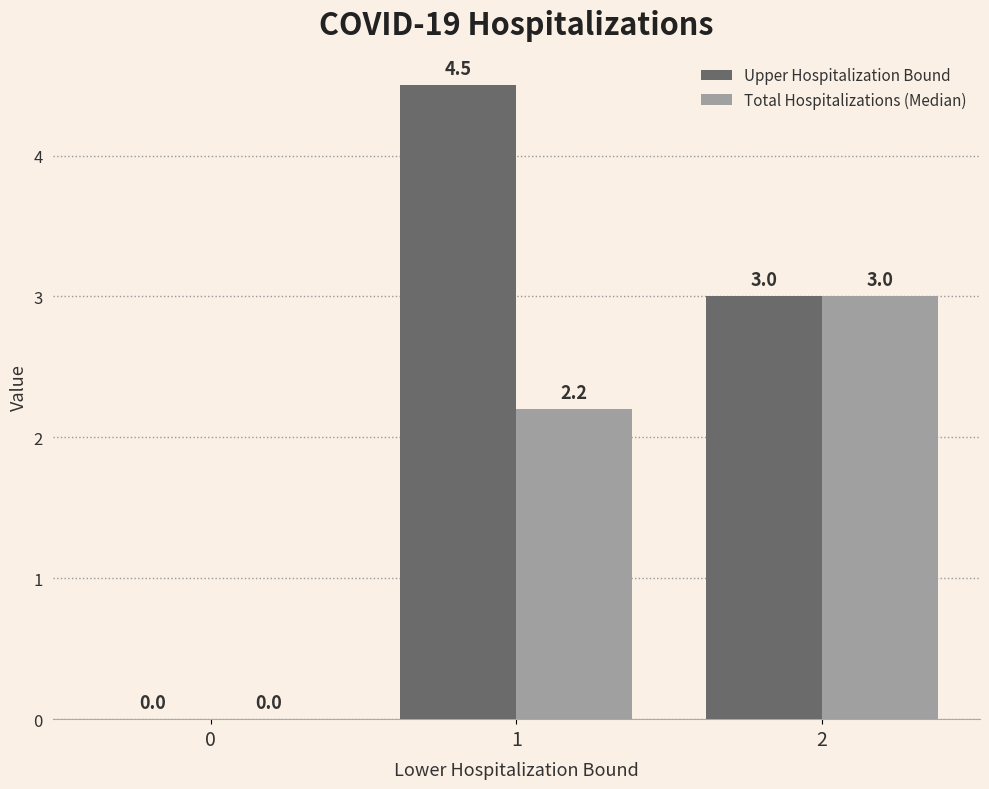

Is it true that Upper Hospitalization Bound equals 3.0 at 2?

True